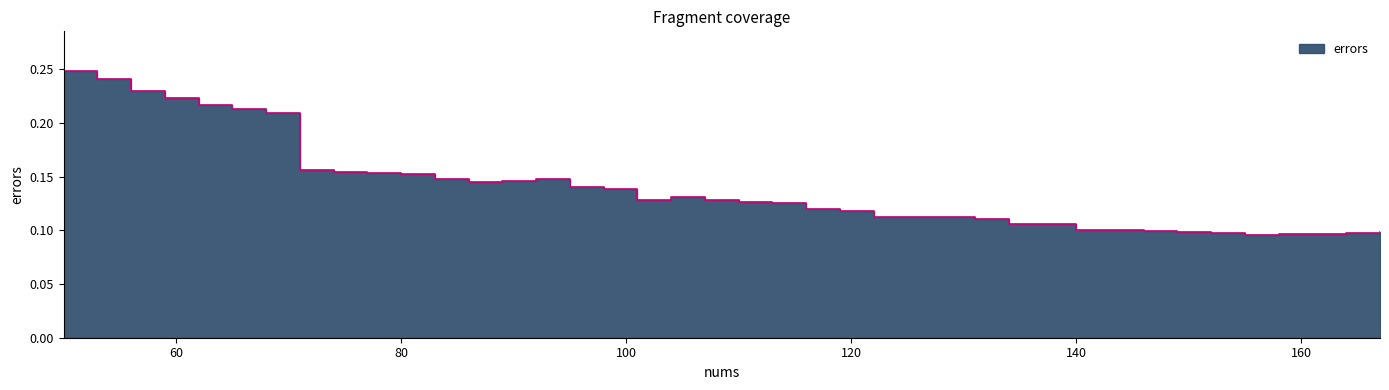

The chart shows a value of 0.2 at 56. True or false?

False